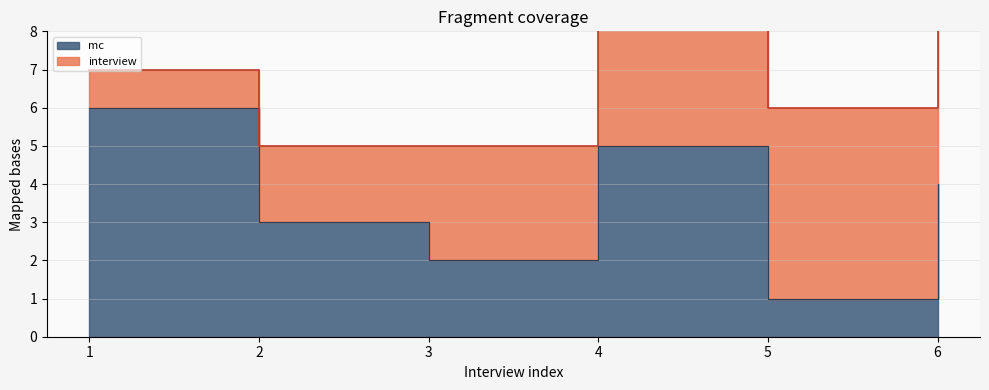

Reading left to right, extract all data points from this chart.

6	3	2	5	1	4